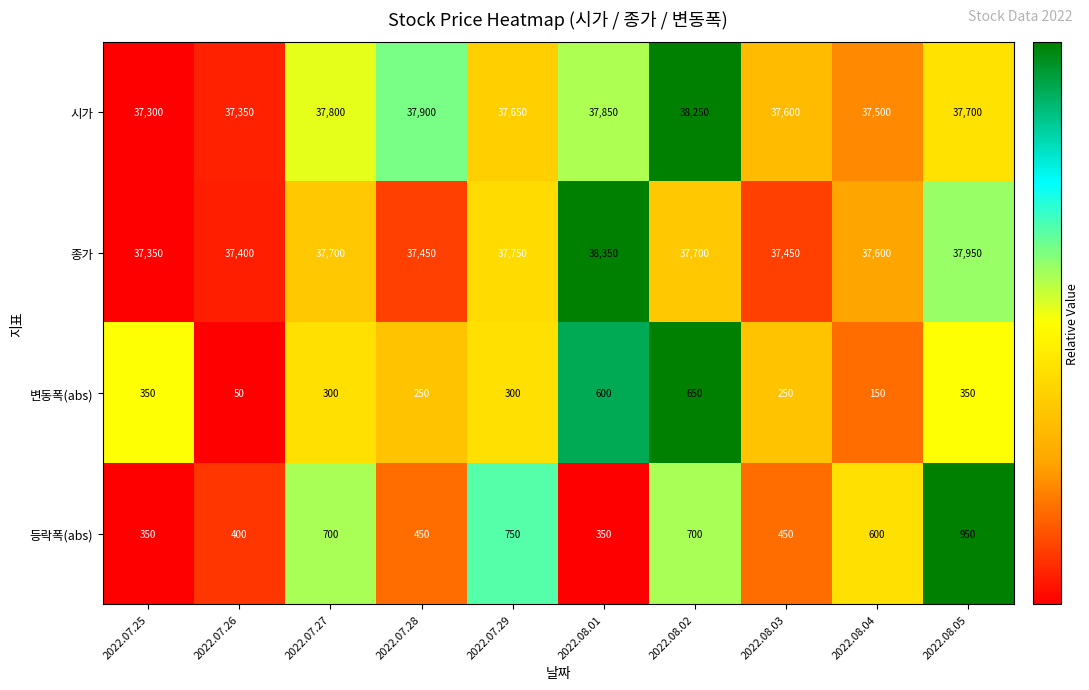

Count the number of categories in the chart.

10